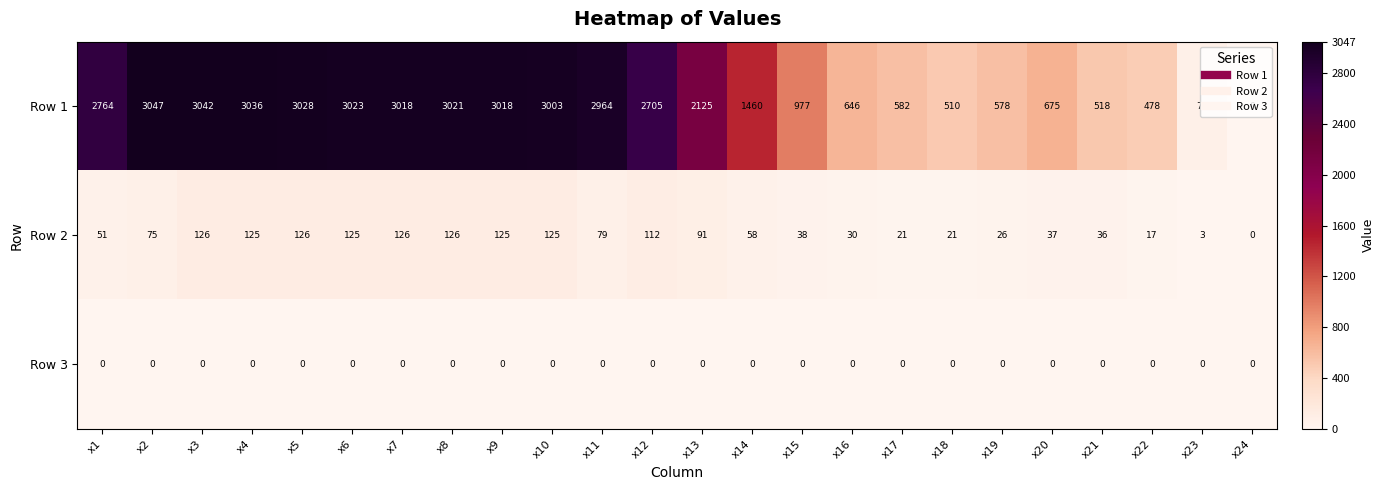

Where does the Row 1 series first go above 2705?

x1